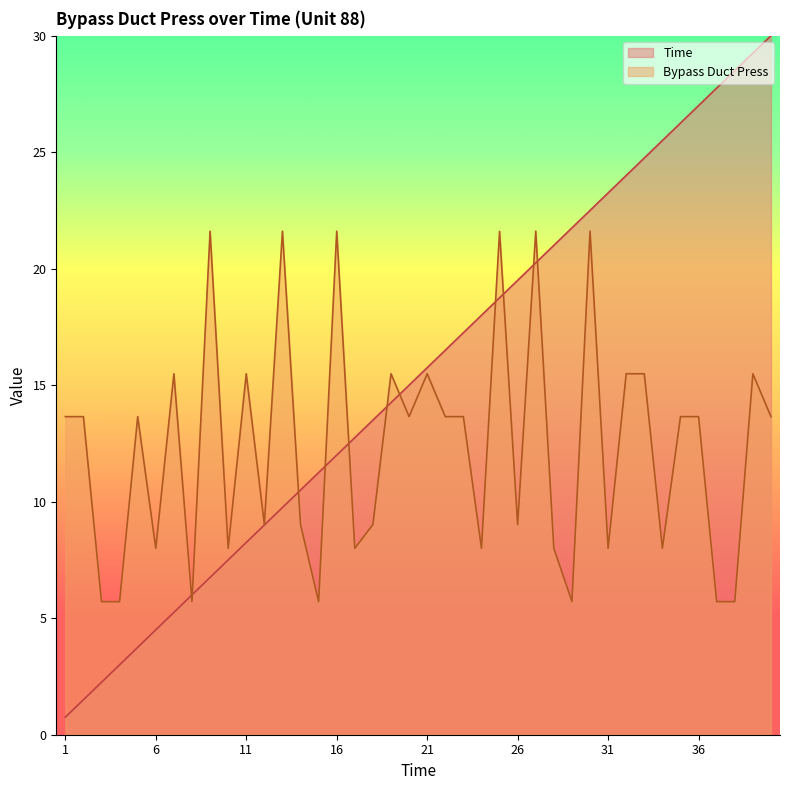

What is the highest value of the Bypass Duct Press series?

21.6